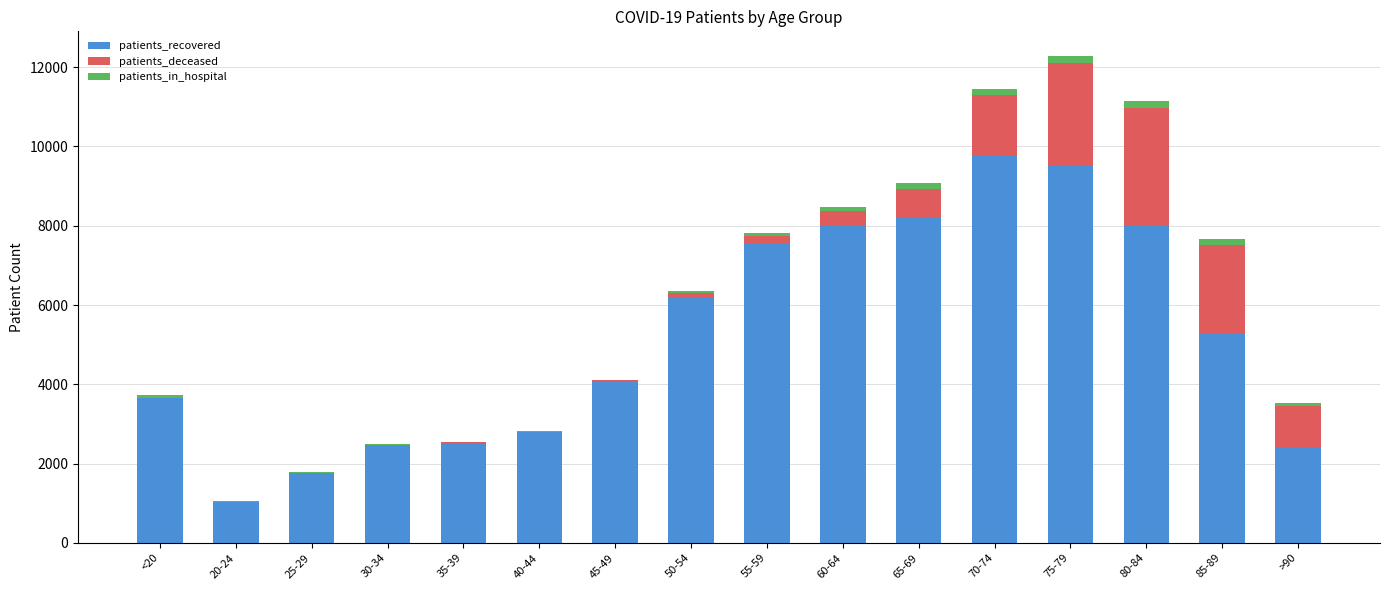

How many distinct data groups are displayed?

3